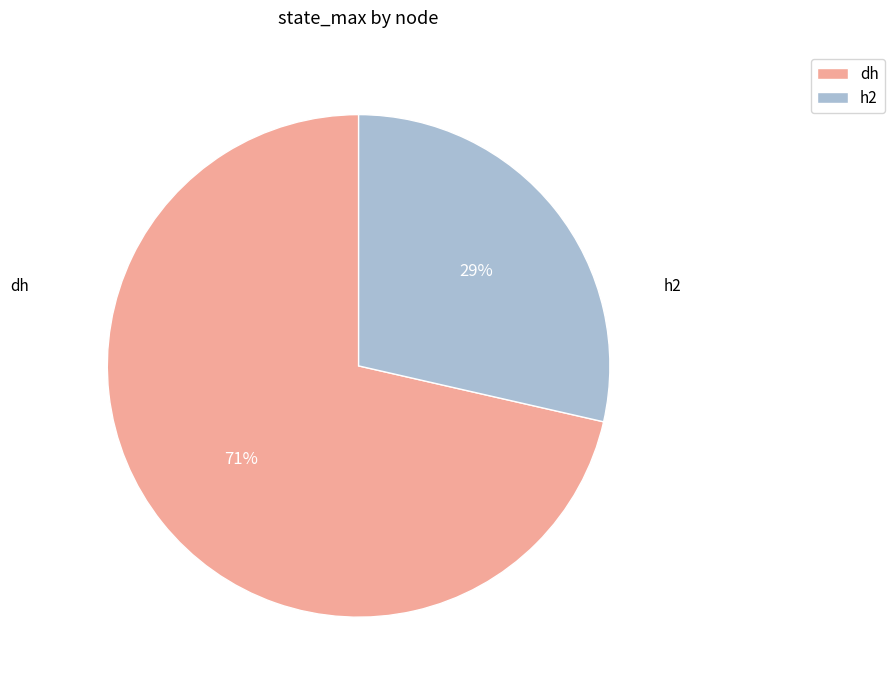

What is the largest slice in the pie chart?

dh